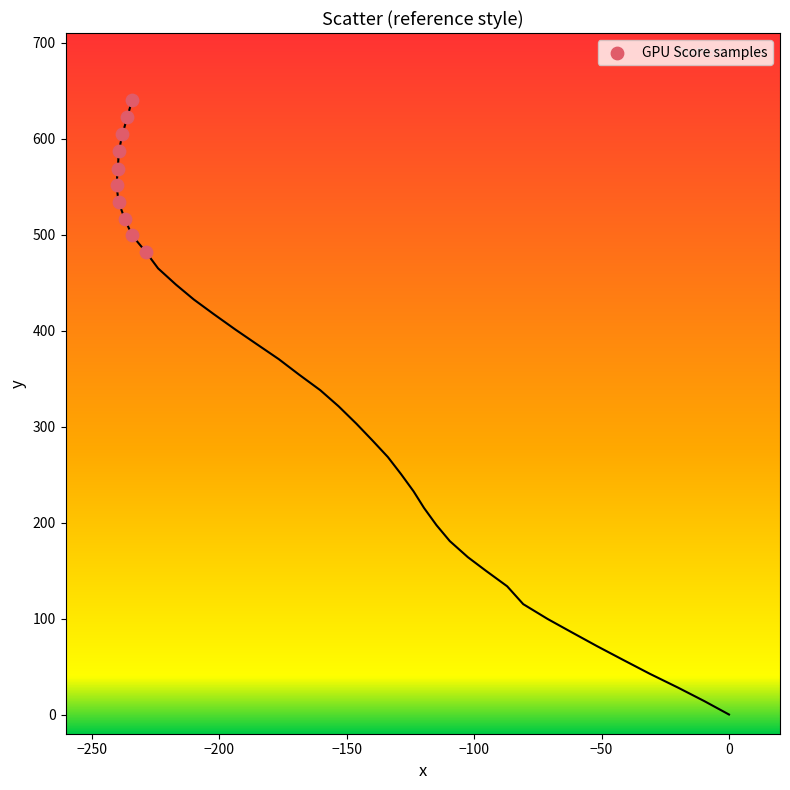

What is the average X value?

-236.6